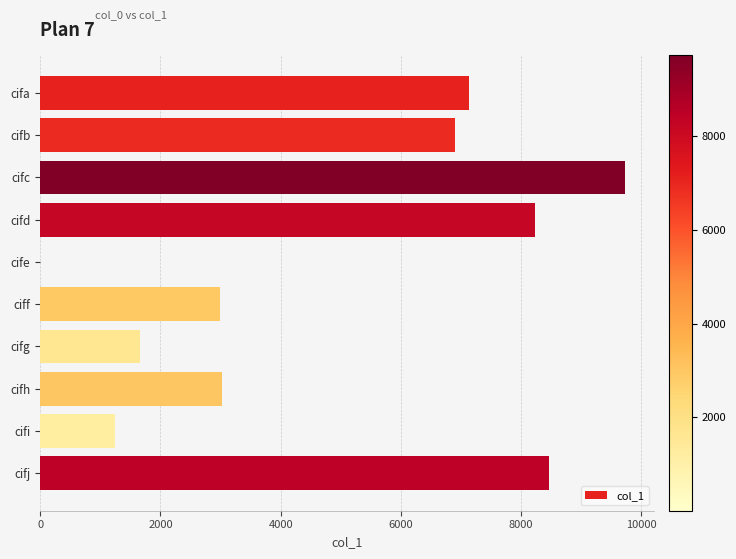

What is the sum of all values?

49384